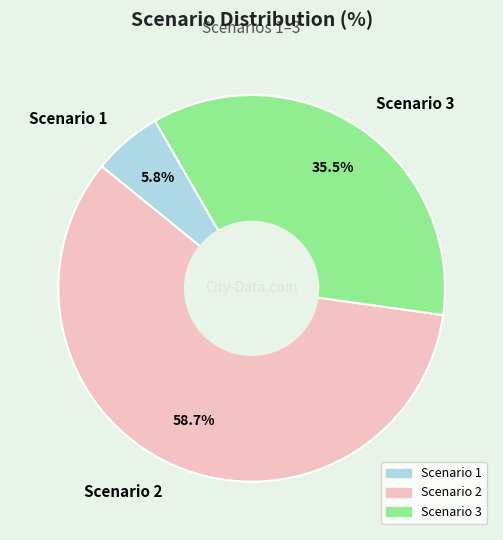

The Scenario 2 slice represents 59% of the pie. True or false?

True